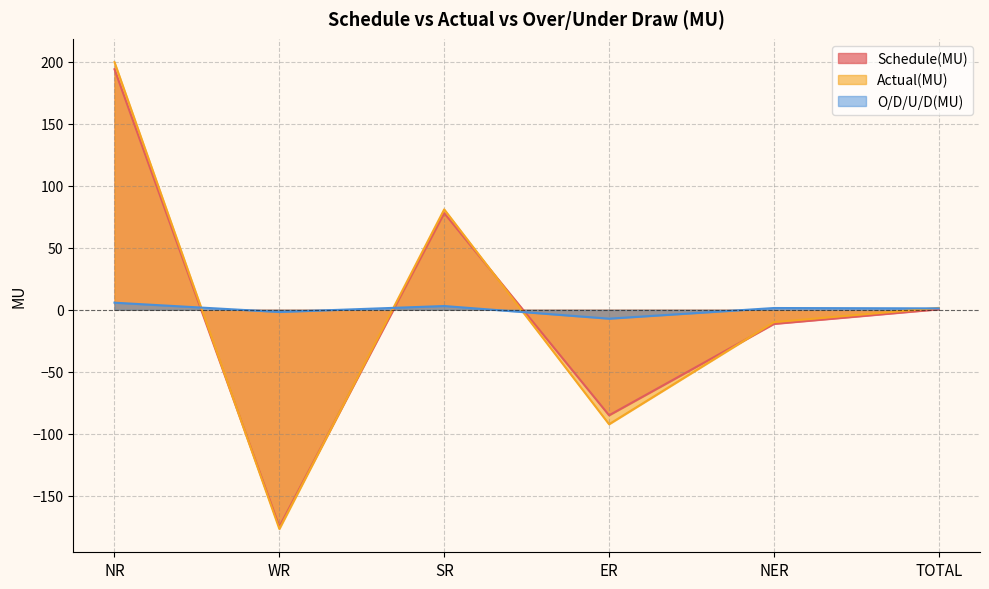

At how many categories does at least one series exceed -51?

6